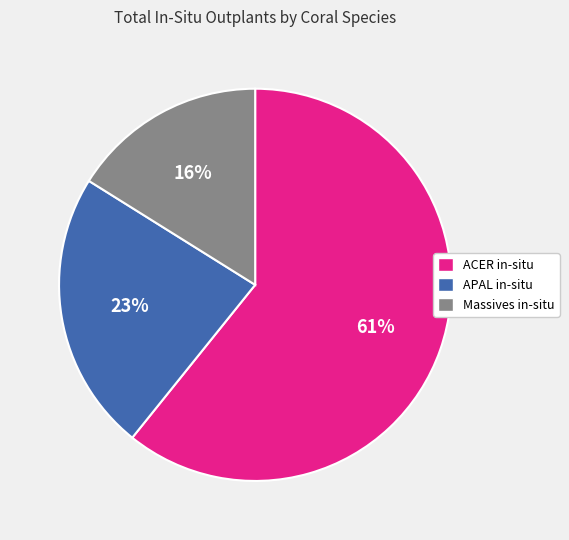

Which slice is the largest?

ACER in-situ